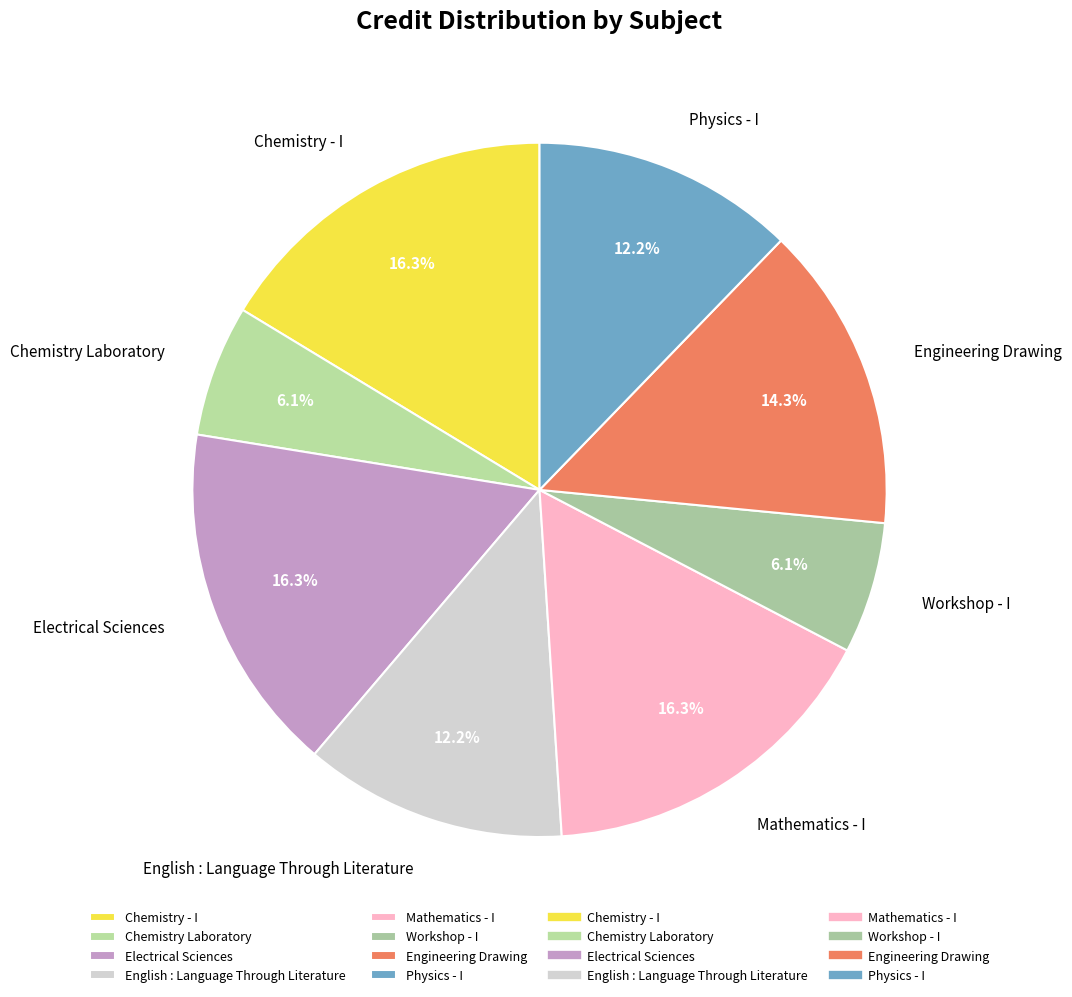

Between Chemistry - I and Chemistry Laboratory, which is larger?

Chemistry - I